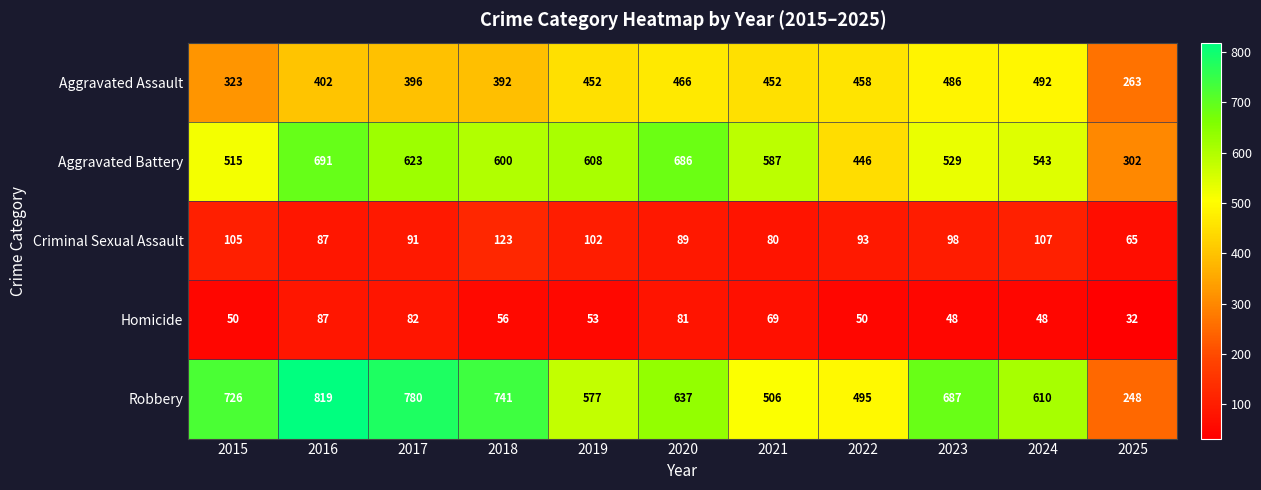

At which category does the chart reach its peak across all series?

2016